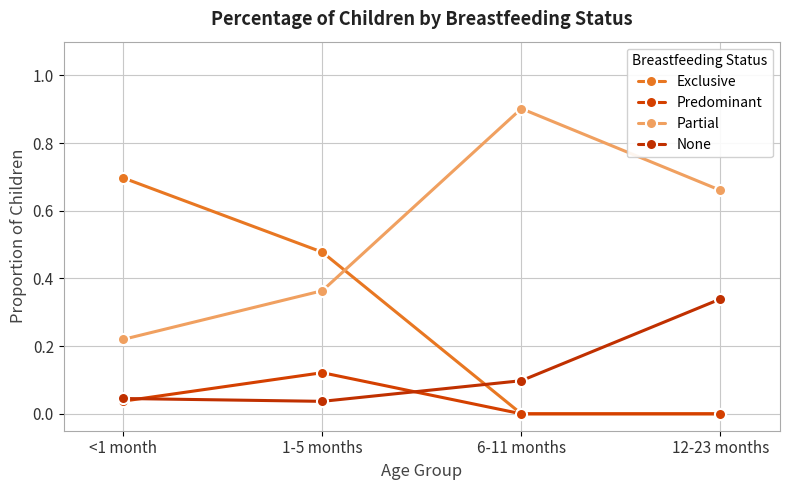

At which category does None reach its first local valley?

1-5 months